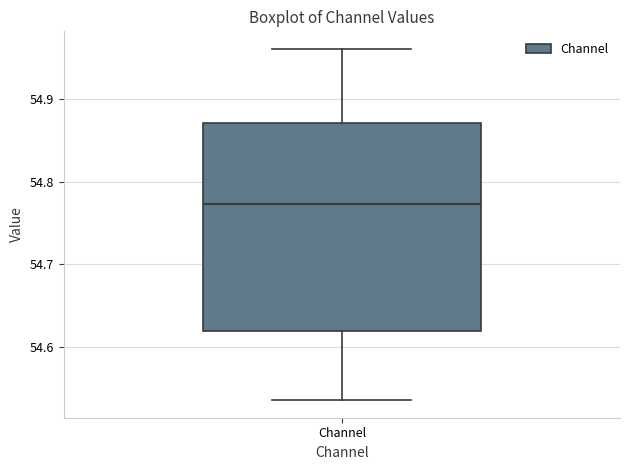

Where does the lower whisker of the box for Channel end on the y-axis? The values are not printed on the chart, so give them approximately, as read against the axis.

54.54